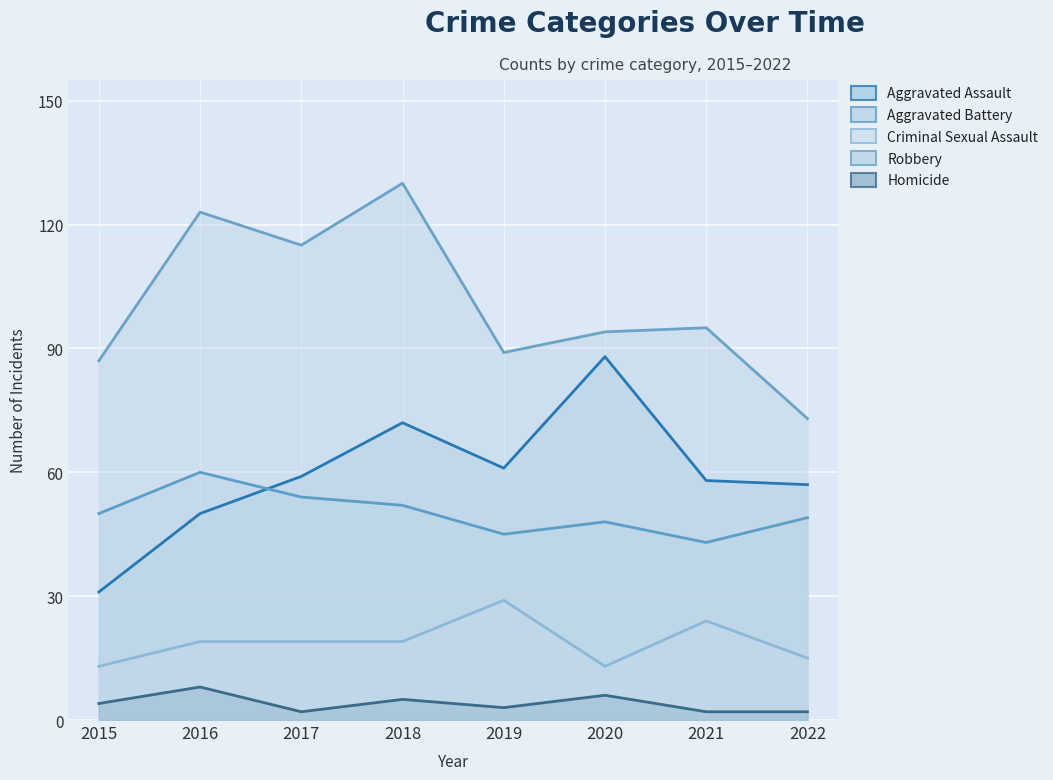

What is the spread (max minus min) of values at 2017?

113